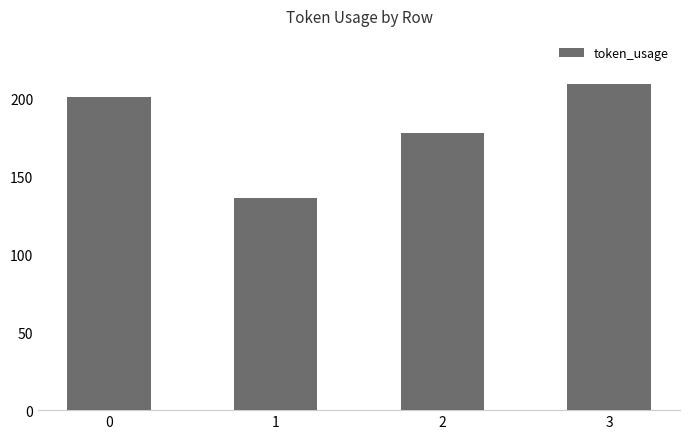

What is the difference between the second highest and second lowest values?

23